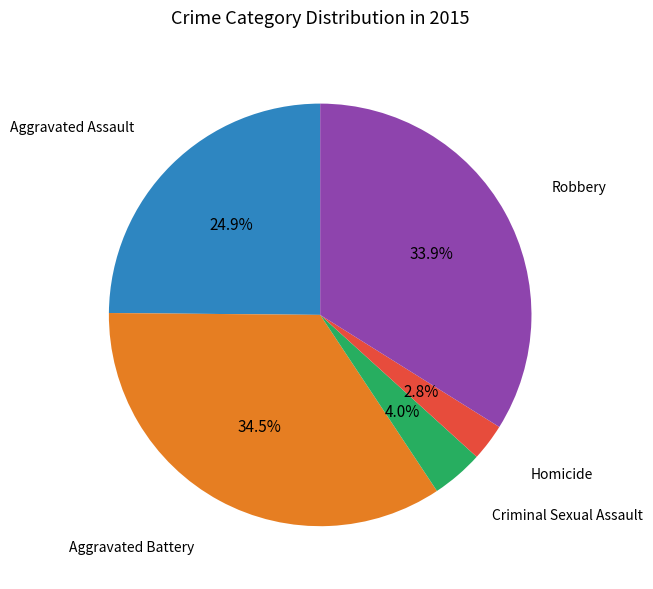

Is it true that Aggravated Battery is 42% of the pie?

False